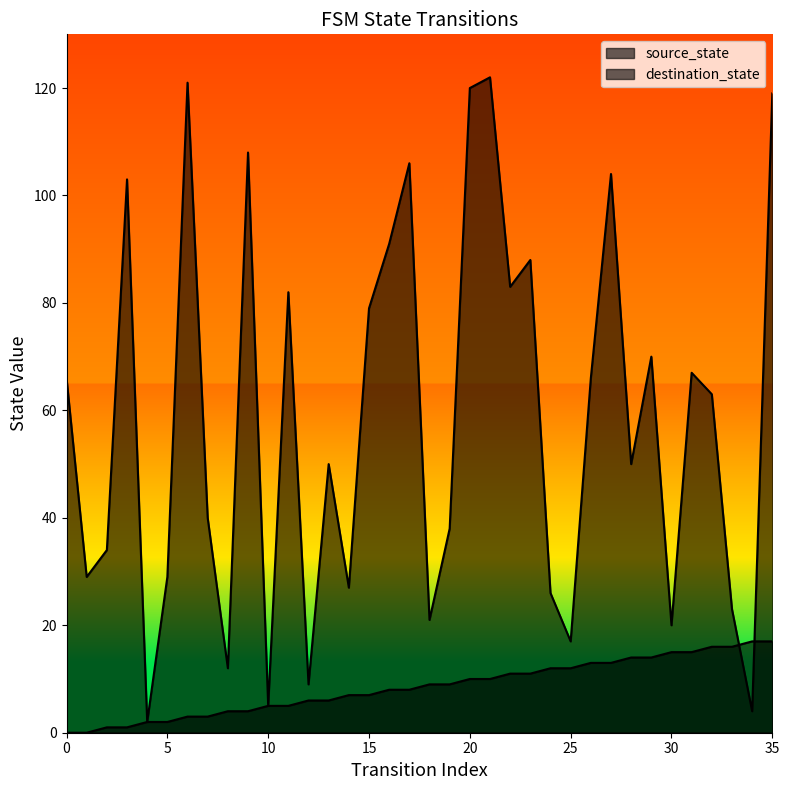

The value of source_state at 23 is 11. True or false?

True